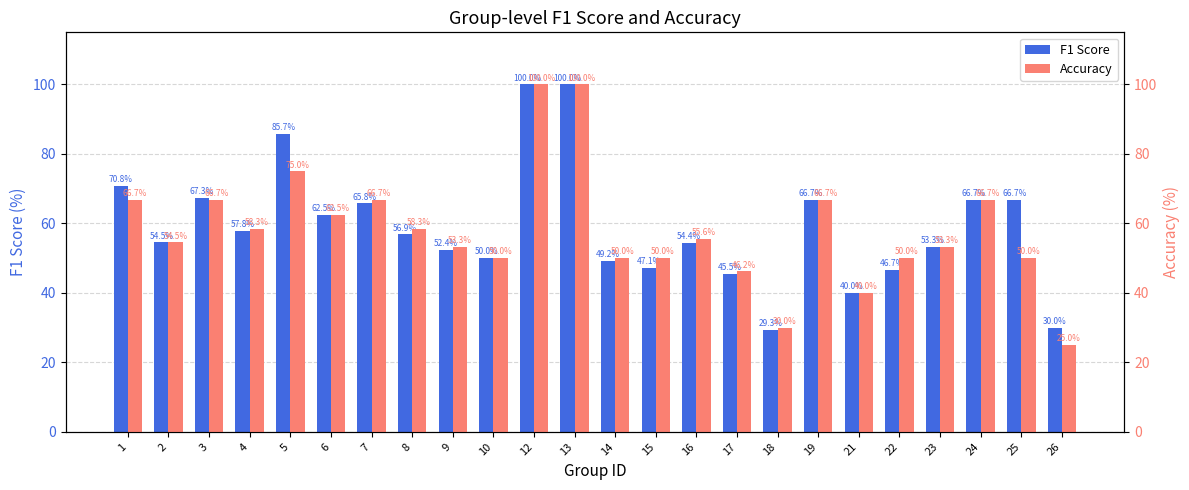

What is the difference between the Accuracy values at 4 and 1?

8.3